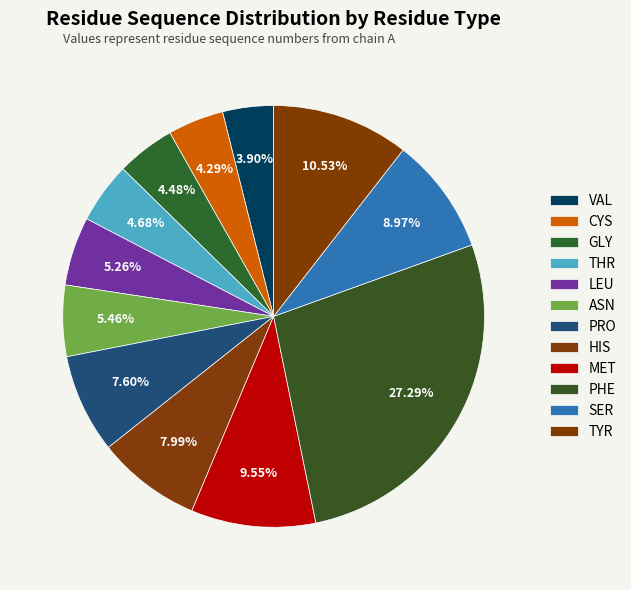

What percentage do CYS and VAL together represent?

8.2%